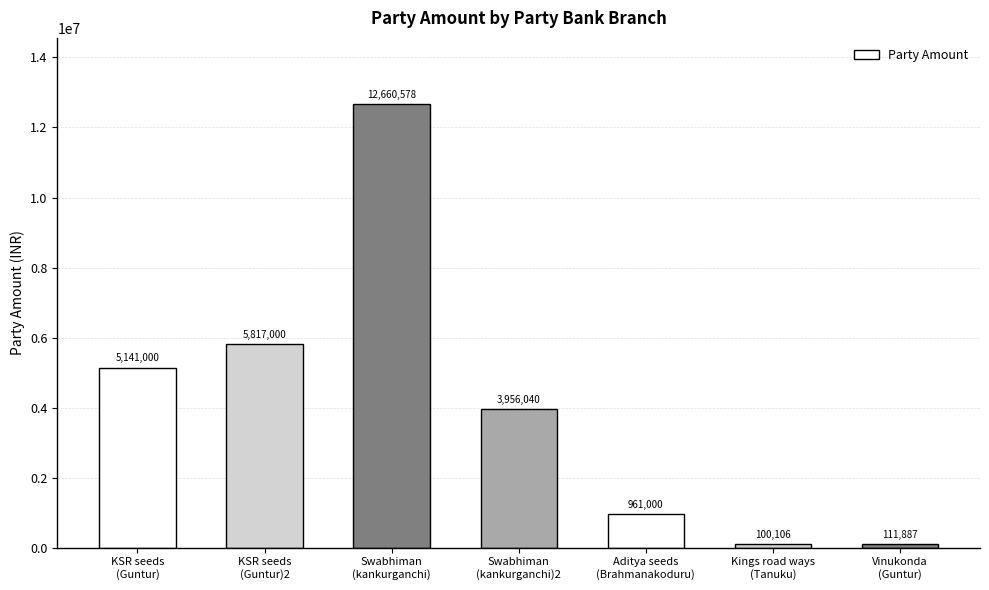

Which has a higher value, Kings road ways
(Tanuku) or Vinukonda
(Guntur)?

Vinukonda
(Guntur)